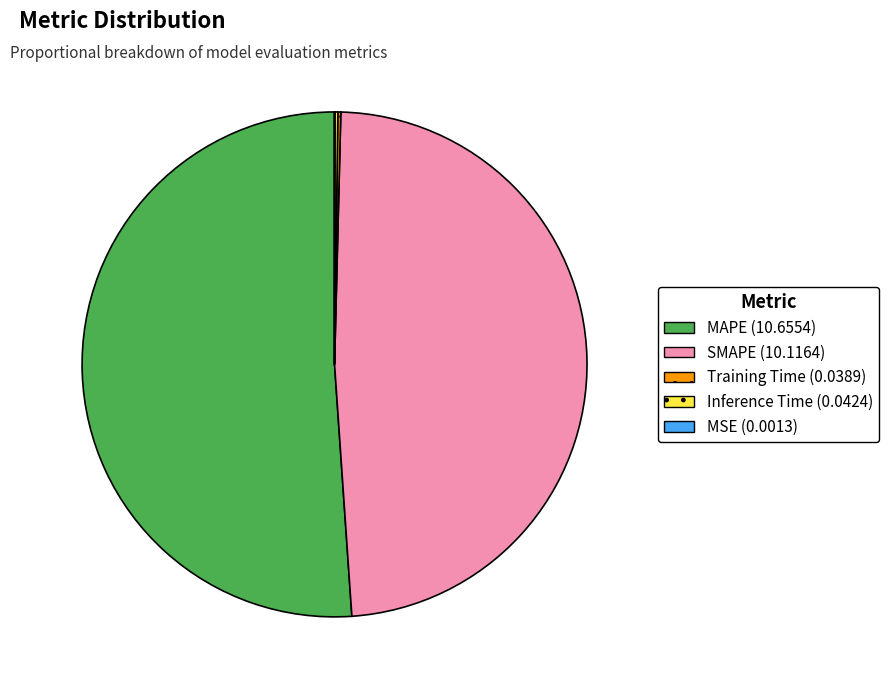

Is it true that MAPE is 60% of the pie?

False